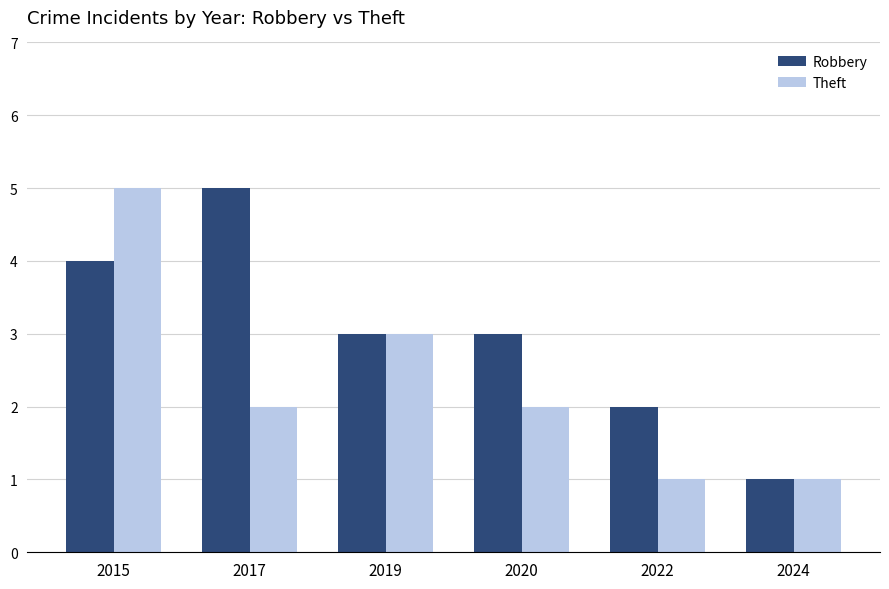

What is the average value of the Robbery series?

3